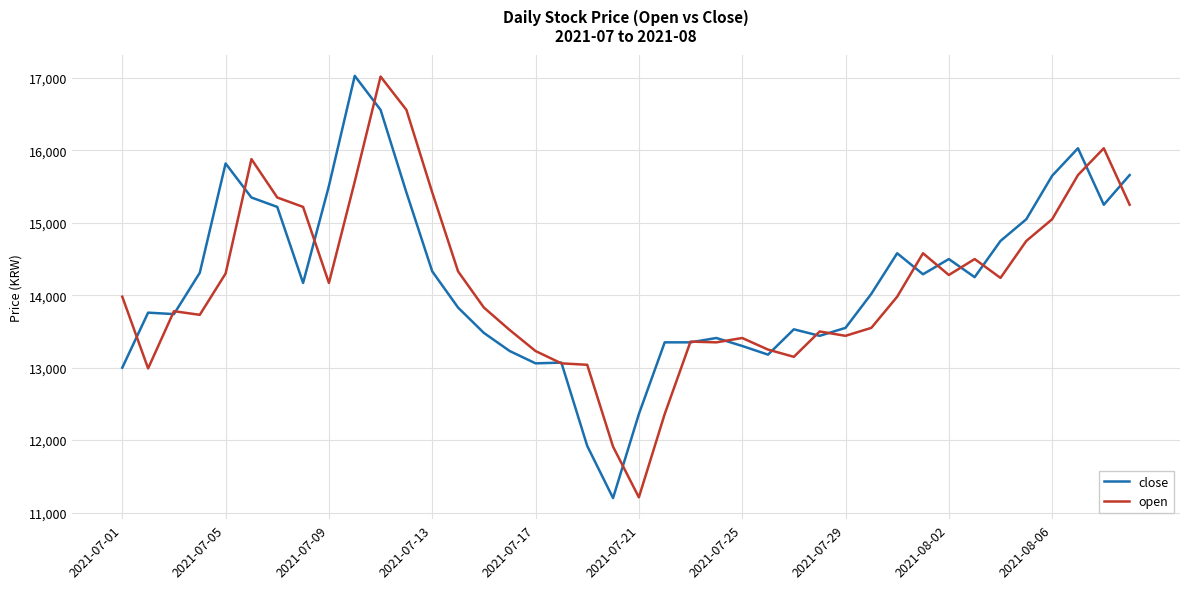

How many values in the close series are below 14170?

20